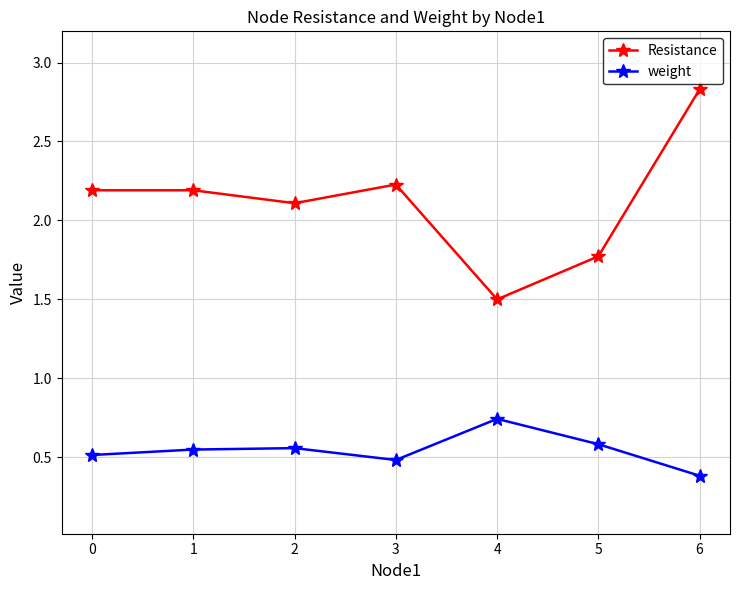

In weight, how many points are higher than both neighbors (excluding endpoints)?

2